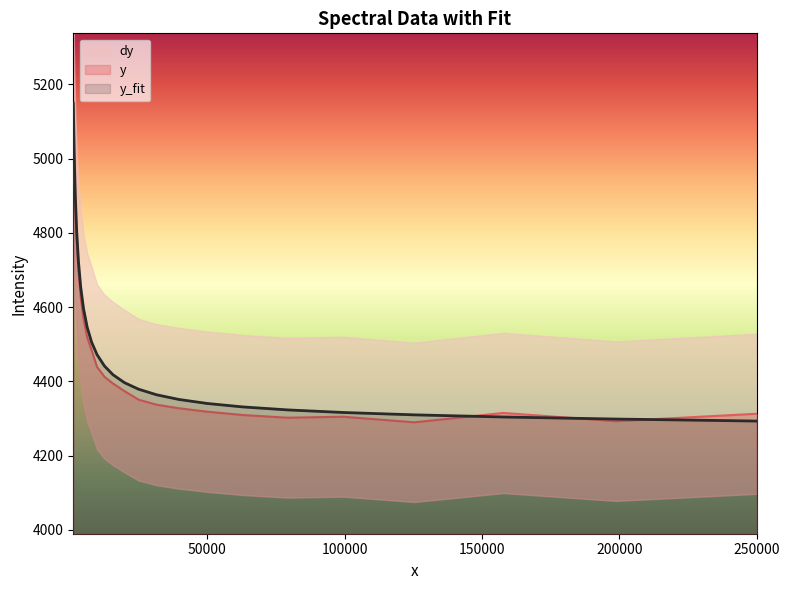

Rank the series by their maximum value, from highest to lowest.

y_fit, y, dy